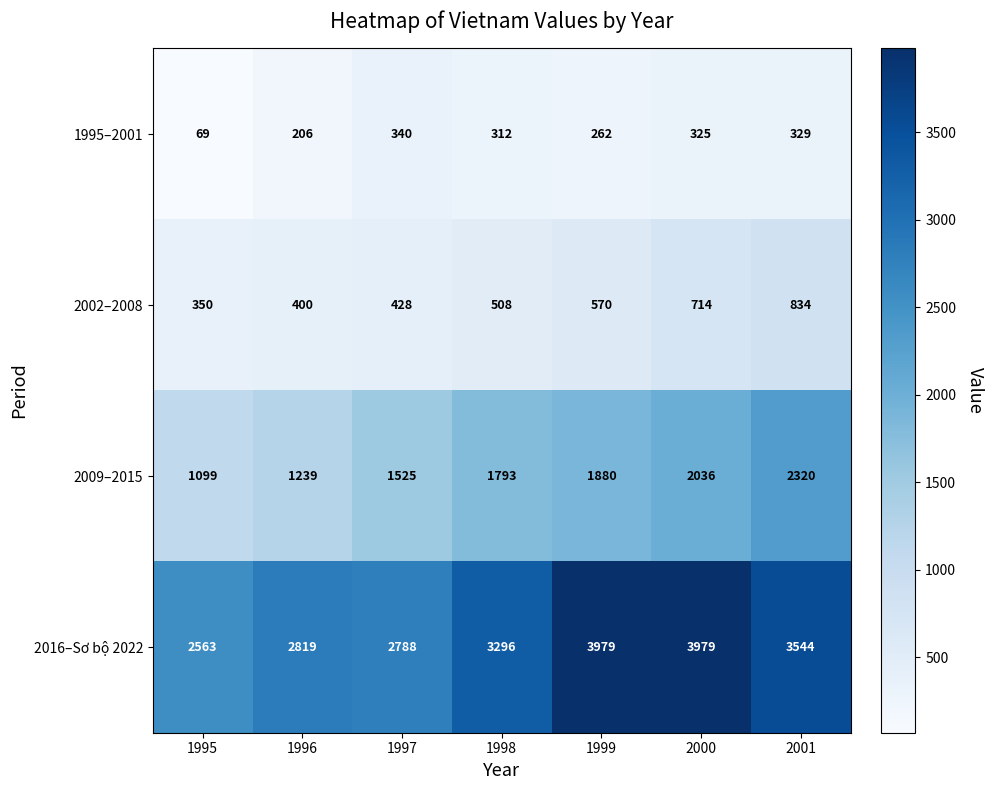

Rank the series by their maximum value, from lowest to highest.

1995–2001, 2002–2008, 2009–2015, 2016–Sơ bộ 2022